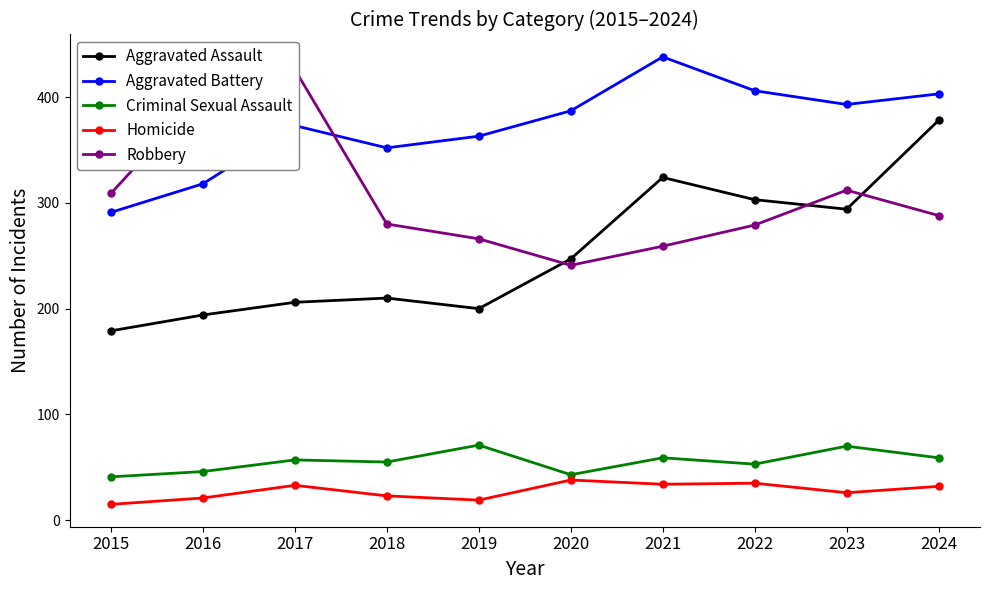

Is the value of Aggravated Assault at 2020 greater than the value of Aggravated Battery at 2017?

No